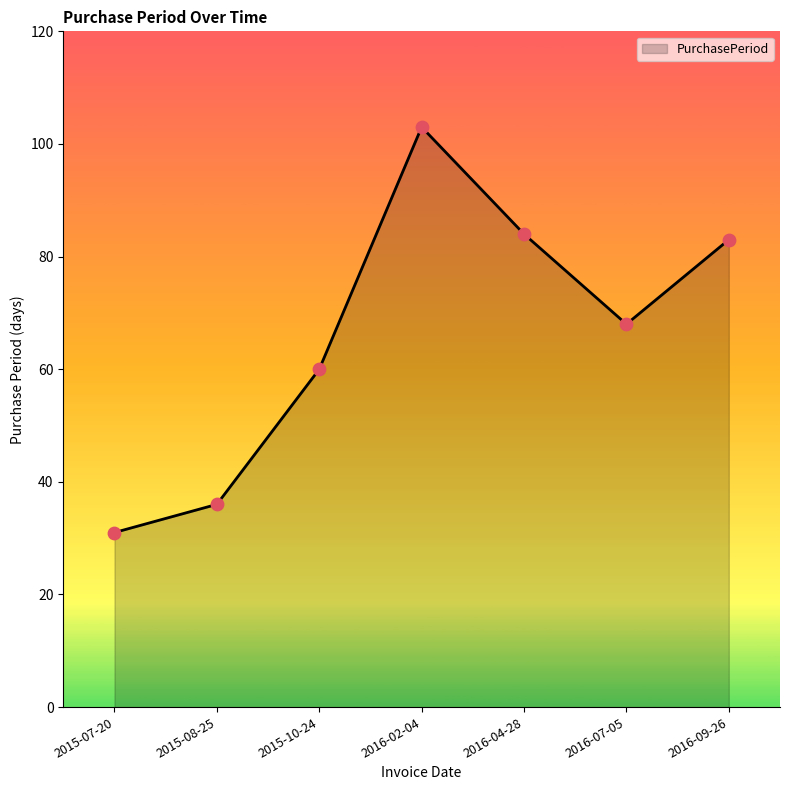

What is the change in value from 2015-07-20 to 2016-04-28?

+53